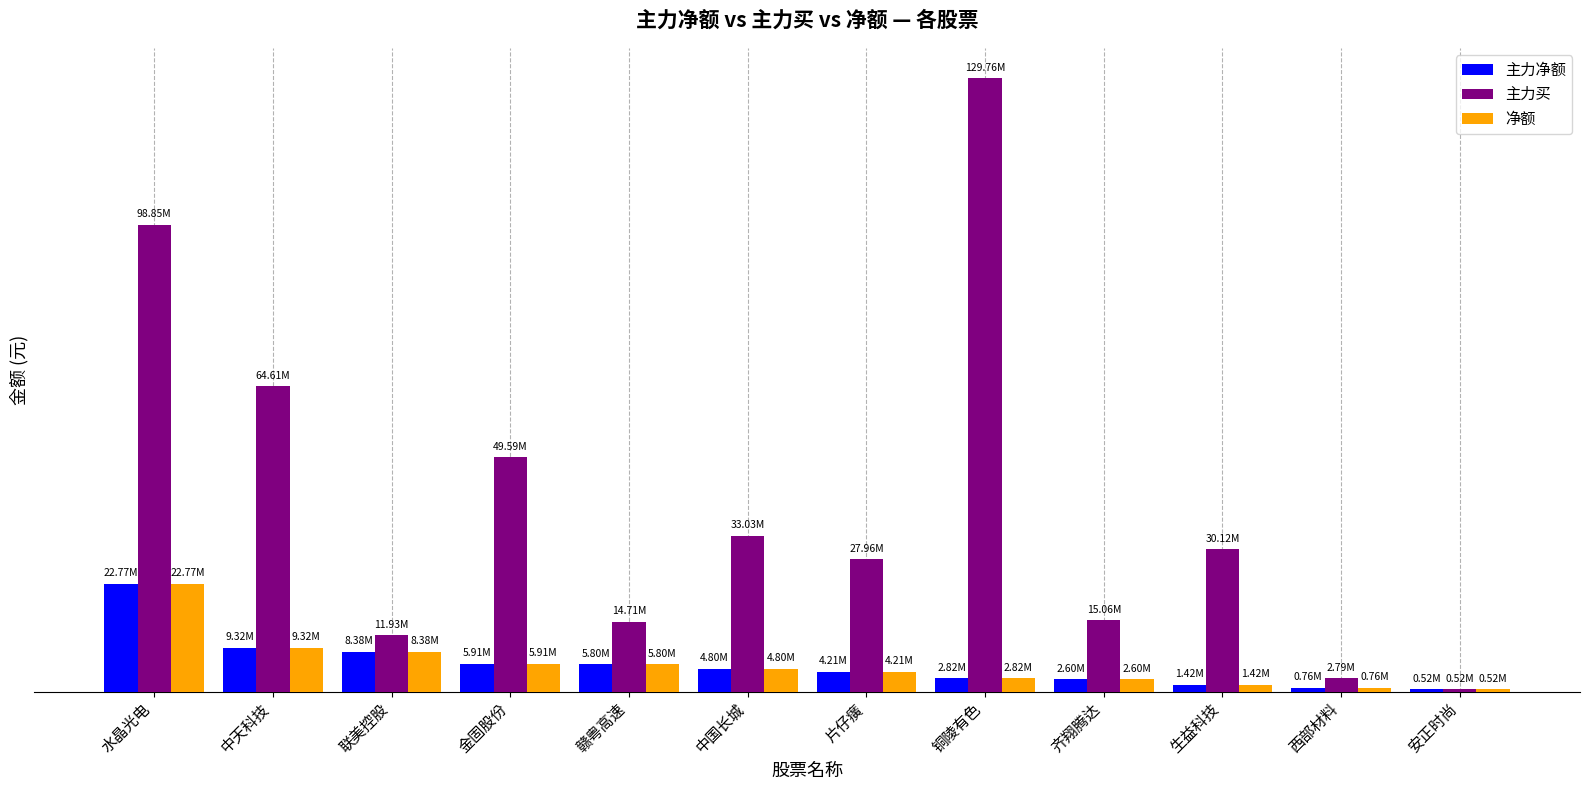

What are all the series names shown in the legend?

主力净额, 主力买, 净额